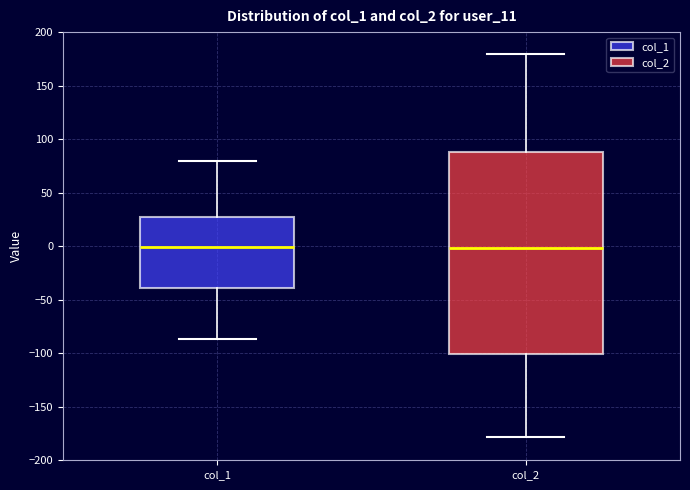

Reading left to right, transcribe this box plot: for each box, give where its median line is, the range the box spans, and where its two whiskers end, as read against the y-axis. The values are not printed on the chart, so give them approximately, as read against the axis.

col_1: median 0, box -40 to 25, whiskers -85 to 80
col_2: median 0, box -100 to 90, whiskers -180 to 180